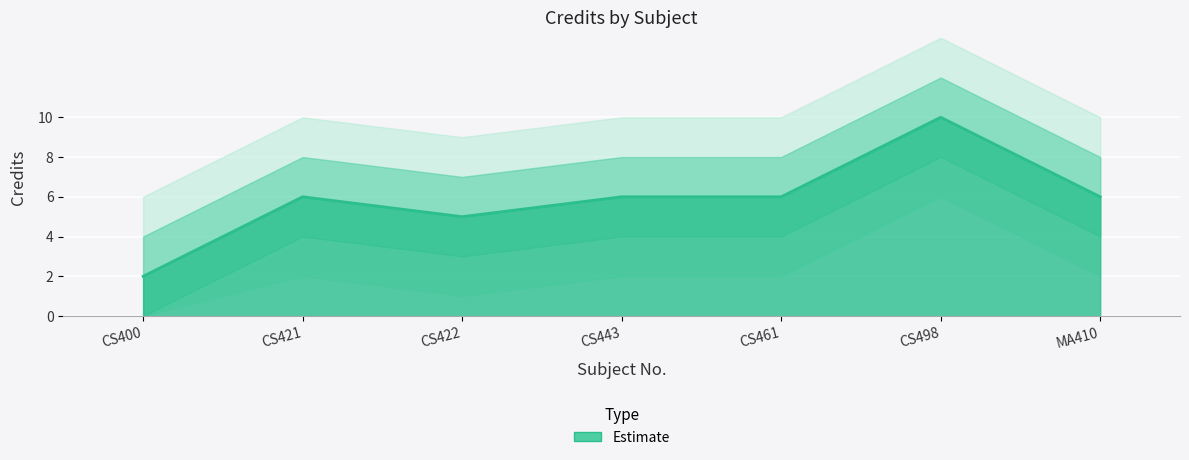

How many lines are shown in the chart?

1